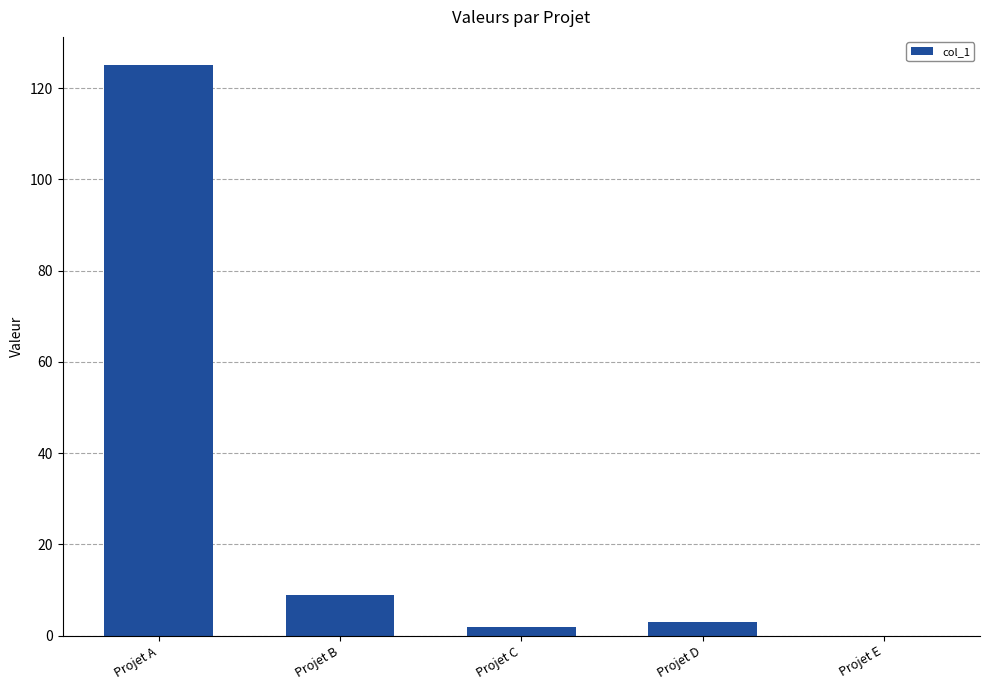

Where is the data nearest to the value 62?

Projet B